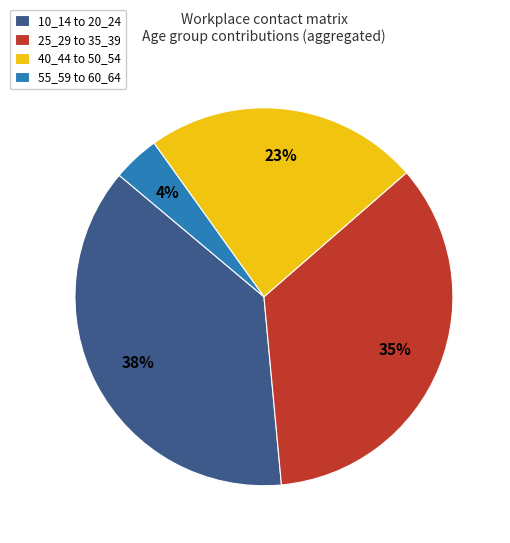

How many slices are in this pie chart?

4